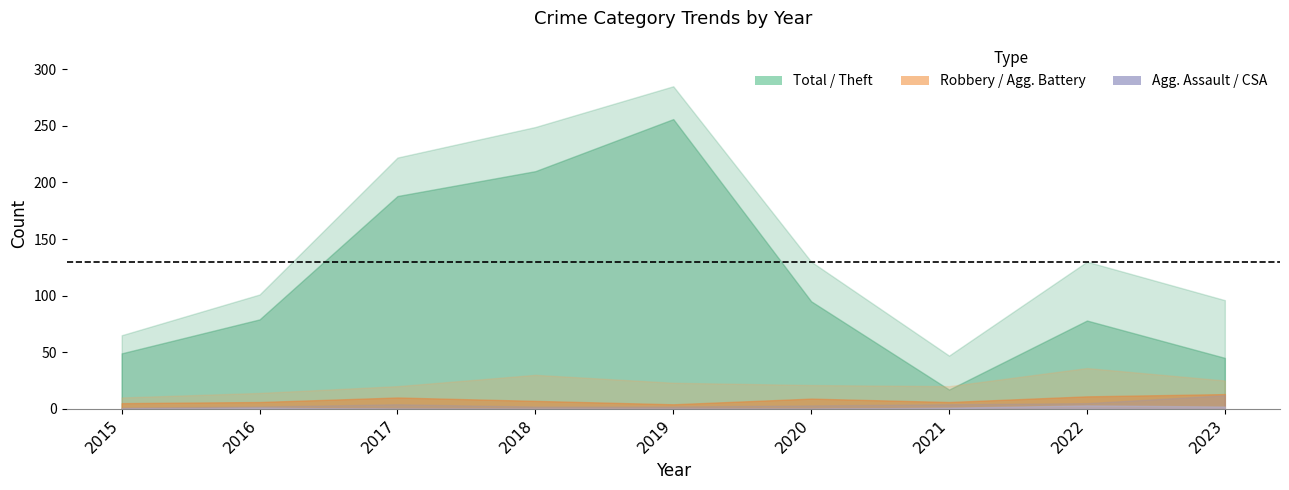

True or false: Criminal Sexual Assault has a value of 3 at 2023.

False